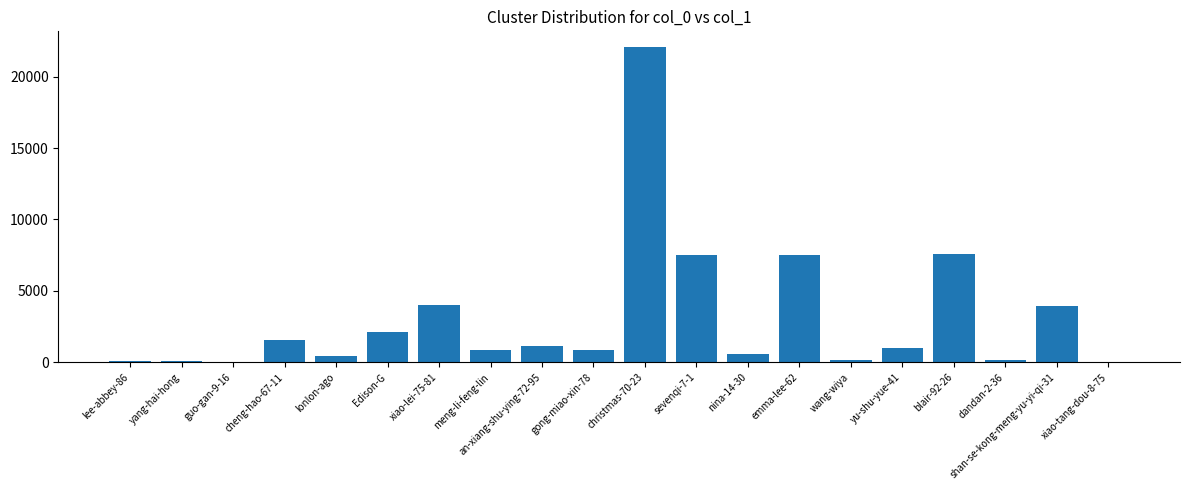

What is the maximum value shown in the chart?

22070